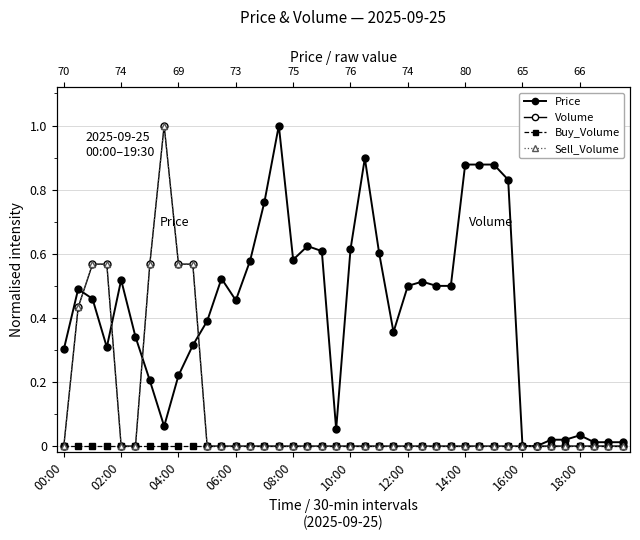

Is it true that Sell_Volume equals 0.0 at 08:00?

True